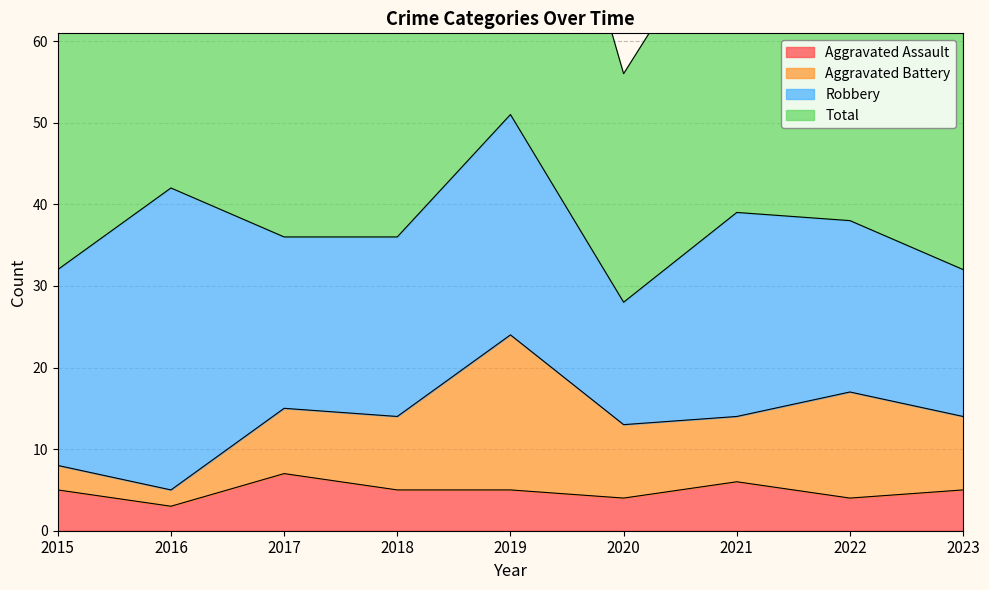

What is the difference between the maximum and second lowest values in the Aggravated Assault series?

3